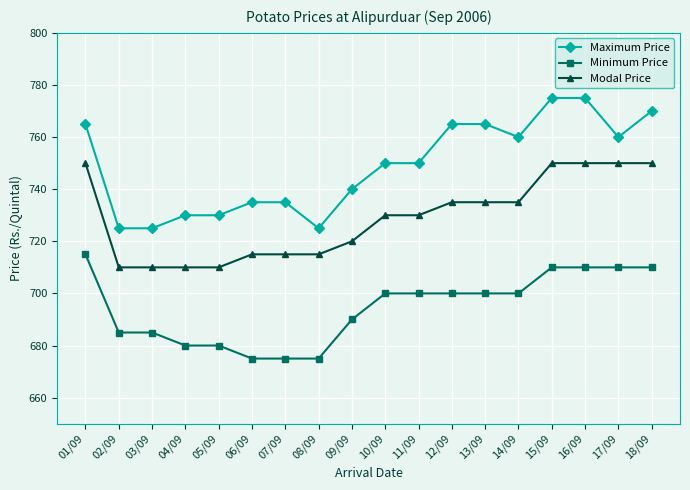

What is the greatest value displayed?

775